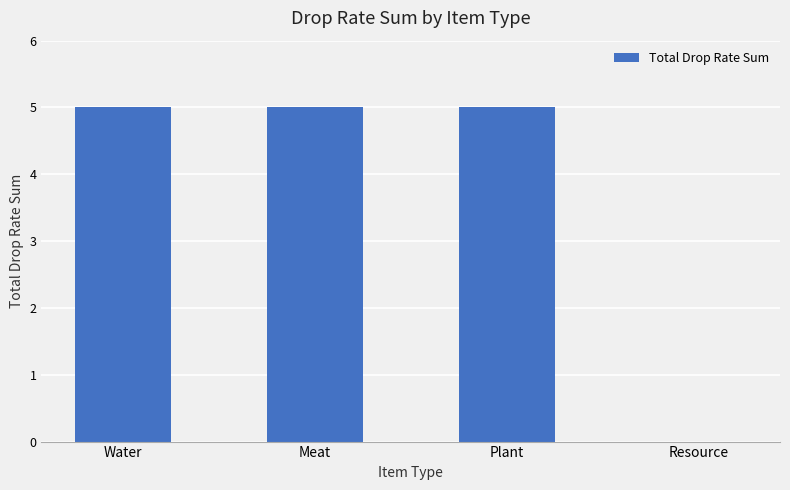

Read the value at Water.

5